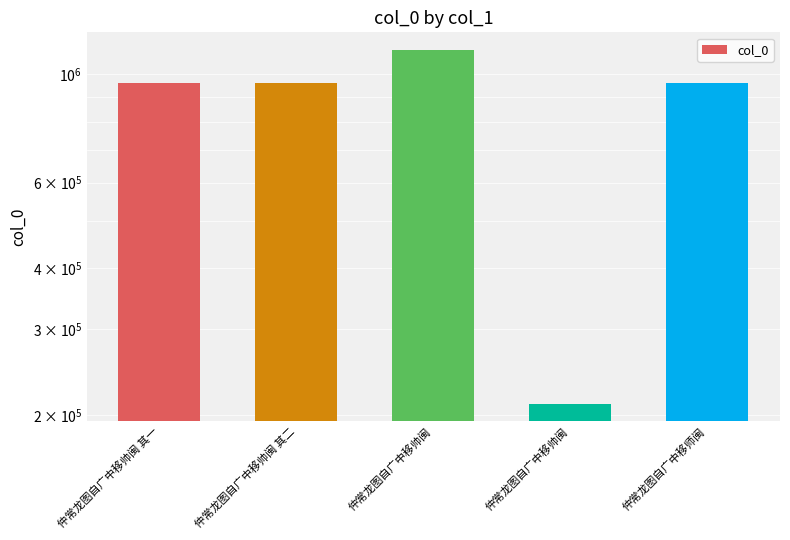

Which label corresponds to the smallest value in the chart?

仲常龙图自广中移帅闽